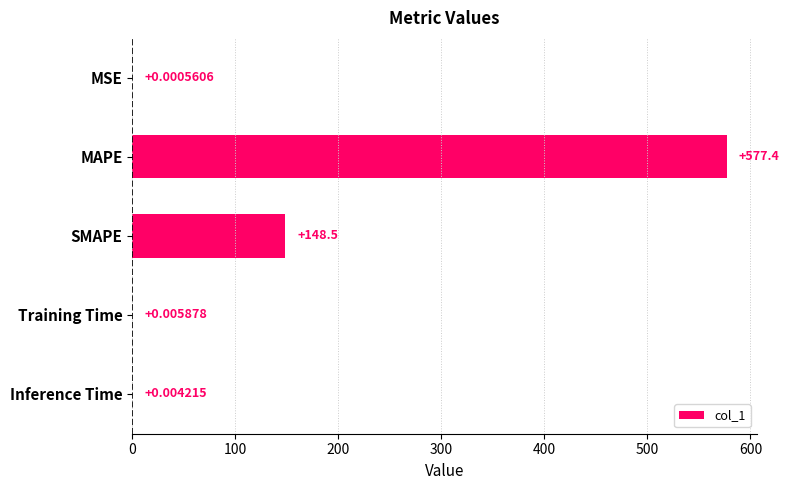

What is the sum of all values?

725.9